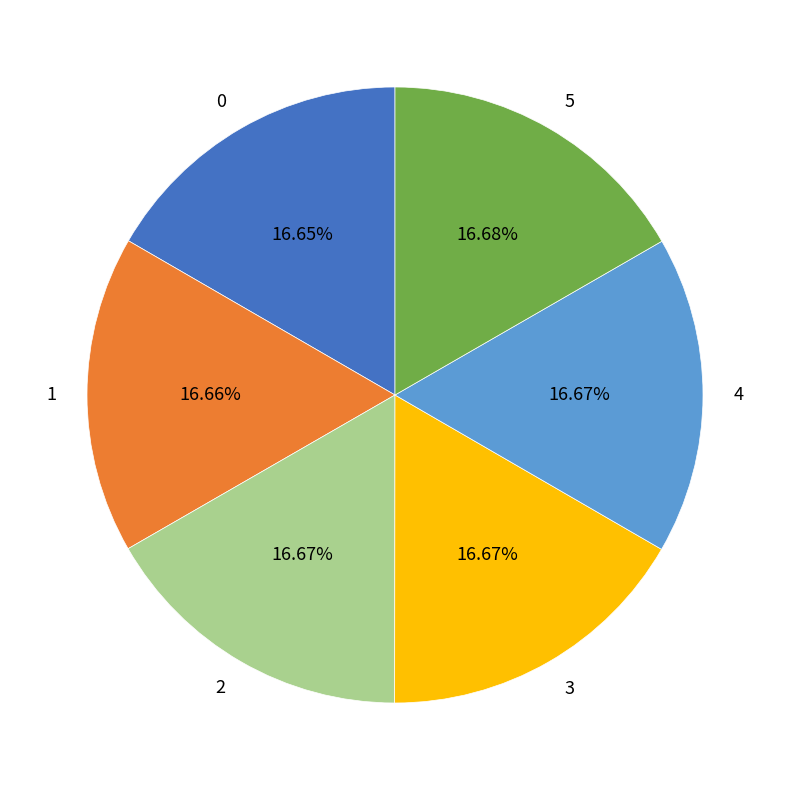

Approximately how many times larger is the value at 1 compared to 3?

1.0